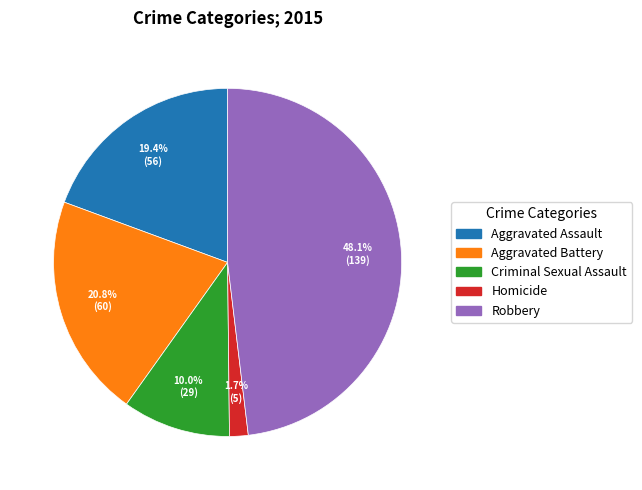

What is the ratio of the value at Criminal Sexual Assault to the value at Aggravated Assault?

0.5